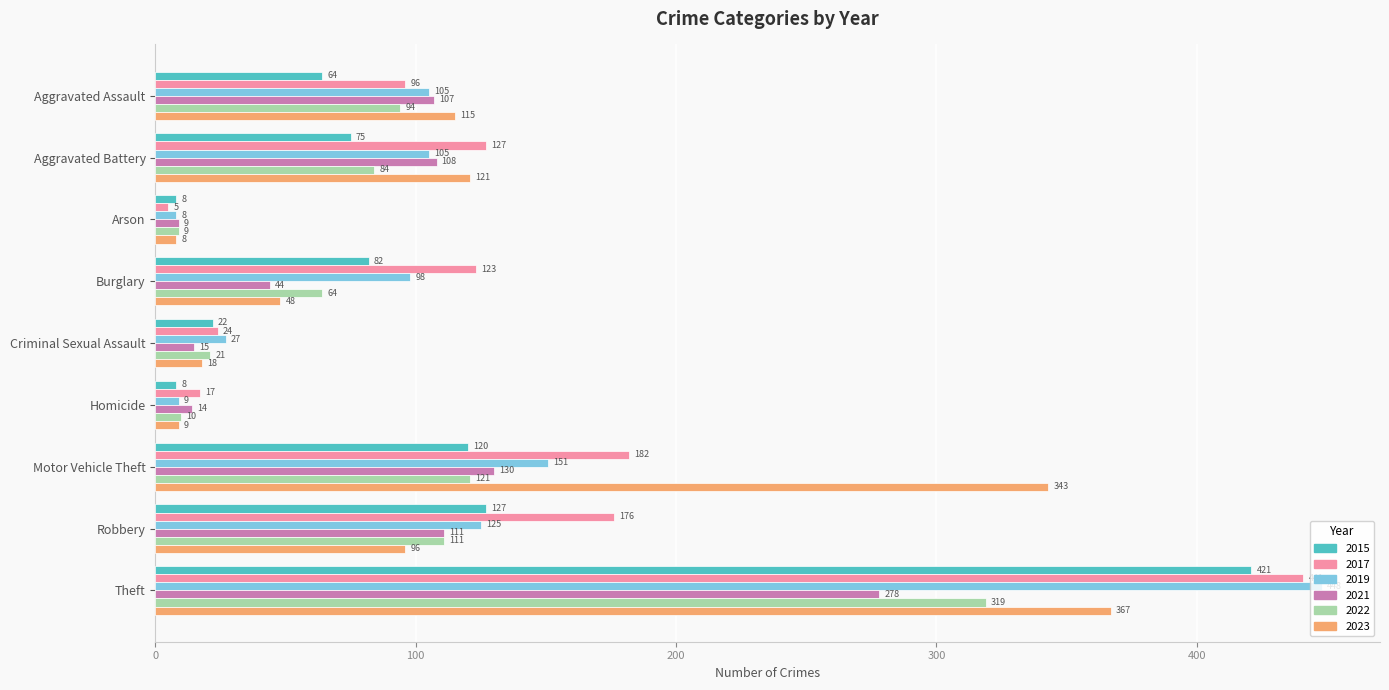

True or false: 2023 has a value of 69 at Aggravated Battery.

False